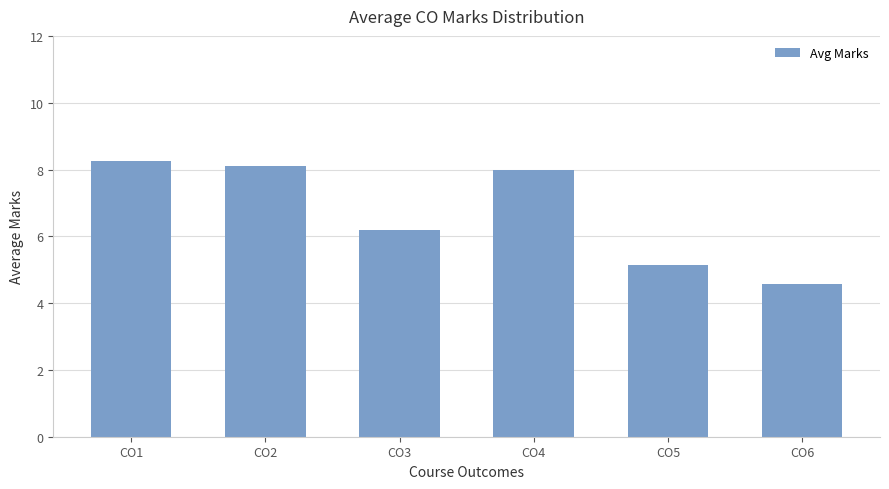

What is the value of the 6th bar from the left?

4.6